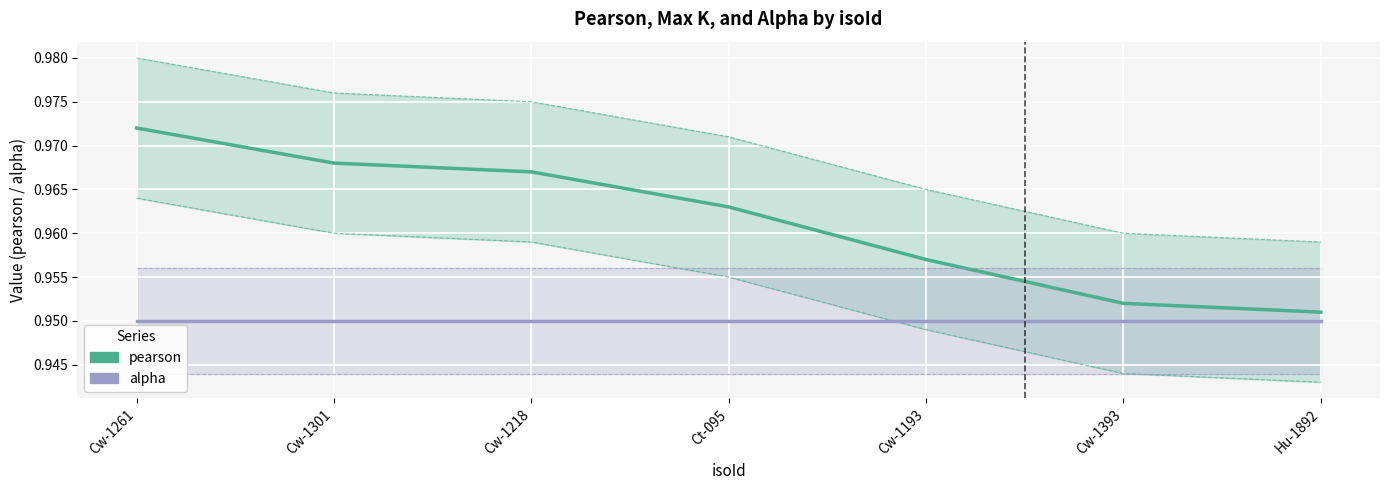

Rank the series by their maximum value, from lowest to highest.

alpha, pearson